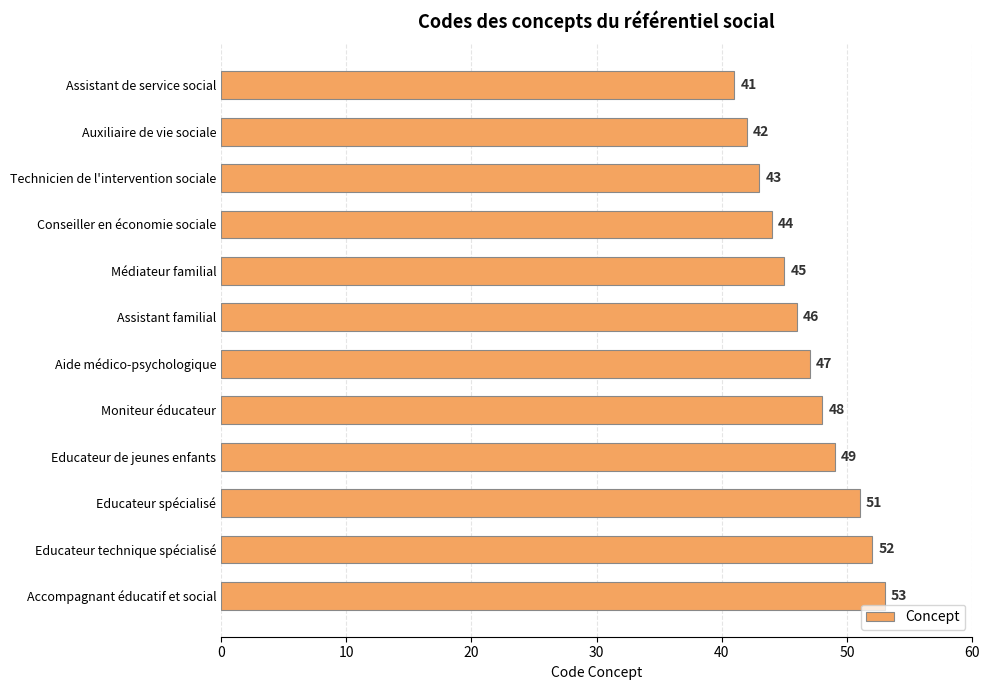

What is the difference between the maximum and minimum values?

12